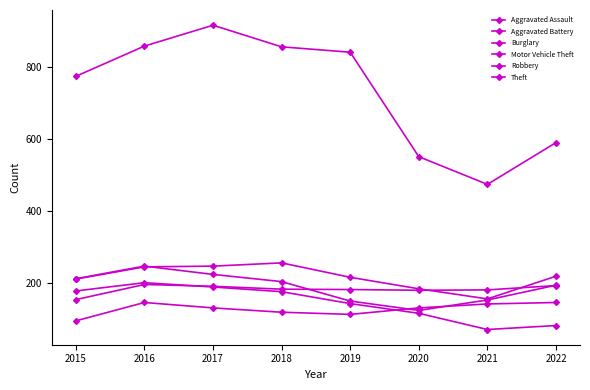

Reading left to right, list all the values displayed in this chart.

Aggravated Assault: 2015=95	2016=146	2017=131	2018=119	2019=113	2020=131	2021=142	2022=146
Aggravated Battery: 2015=154	2016=196	2017=191	2018=183	2019=182	2020=180	2021=181	2022=193
Burglary: 2015=178	2016=201	2017=189	2018=176	2019=143	2020=116	2021=71	2022=82
Motor Vehicle Theft: 2015=211	2016=245	2017=247	2018=256	2019=216	2020=184	2021=156	2022=219
Robbery: 2015=212	2016=247	2017=224	2018=204	2019=150	2020=124	2021=153	2022=194
Theft: 2015=774	2016=858	2017=916	2018=856	2019=841	2020=551	2021=474	2022=590